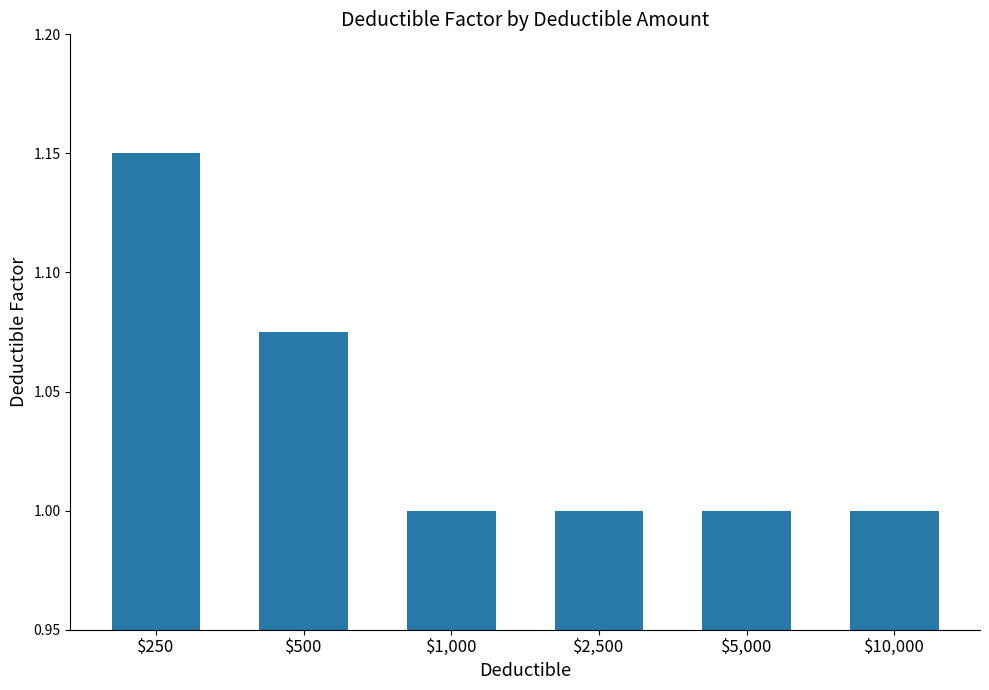

What is the change in value from $500 to $1,000?

-0.1